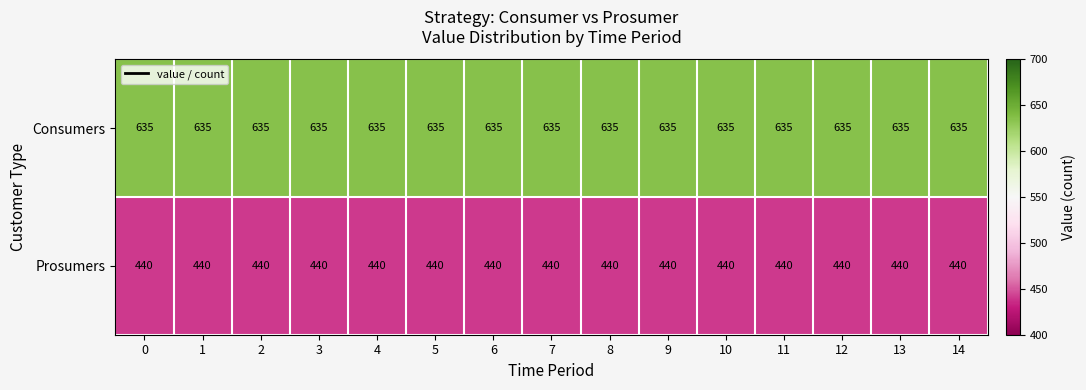

What is the difference between the highest and lowest values at 10?

195